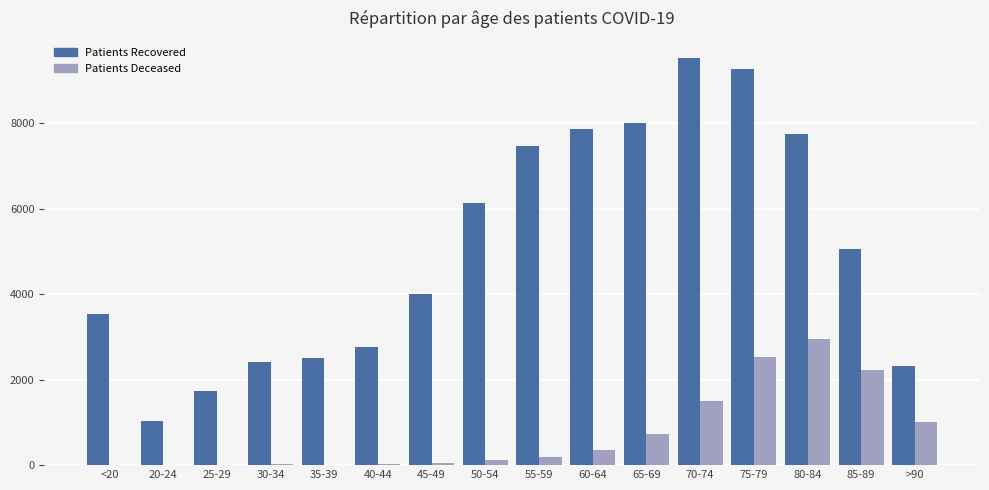

How many series are shown in this chart?

2